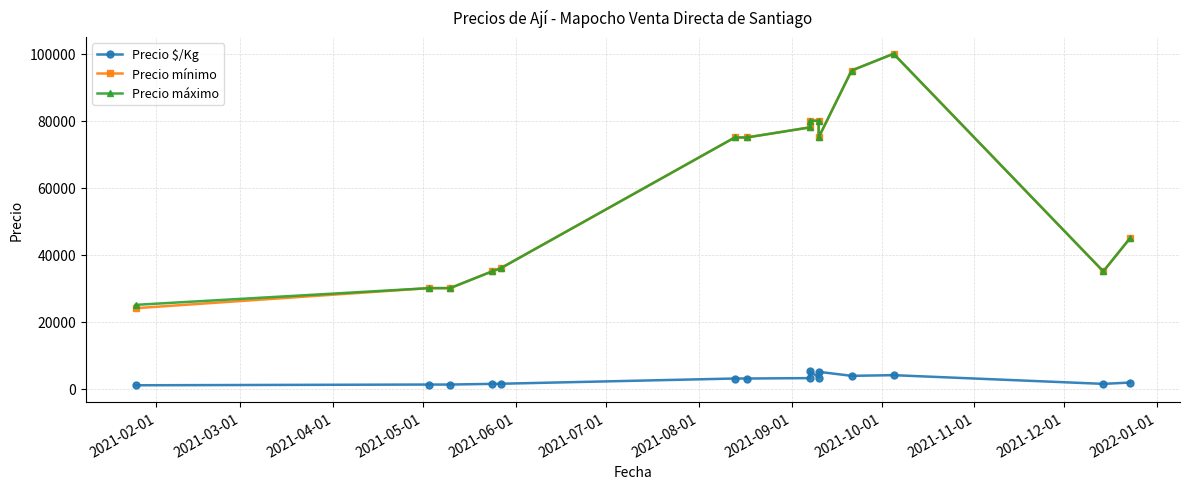

Between 2021-11-01 and 2021-06-01, which is larger?

2021-11-01